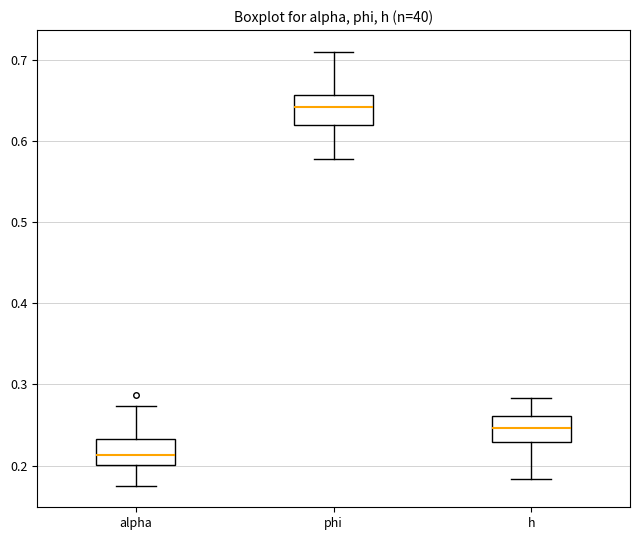

Reading left to right, read every box against the y-axis: the position of its median line, the range the box covers, and the ends of its whiskers. The values are not printed on the chart, so give them approximately, as read against the axis.

alpha: median 0.21, box 0.20 to 0.23, whiskers 0.18 to 0.27
phi: median 0.64, box 0.62 to 0.66, whiskers 0.58 to 0.71
h: median 0.25, box 0.23 to 0.26, whiskers 0.18 to 0.28